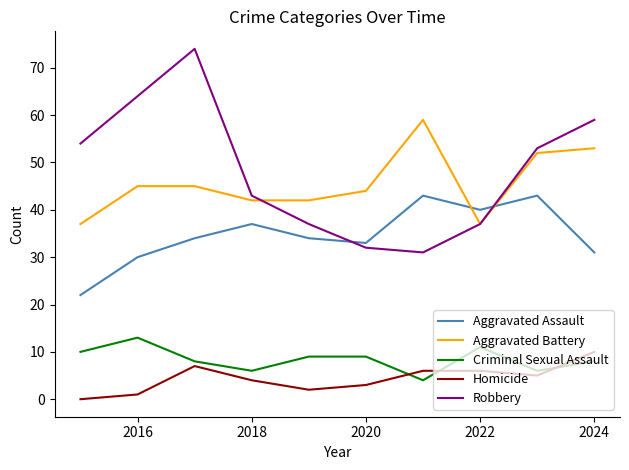

What is the highest value of the Robbery series?

74